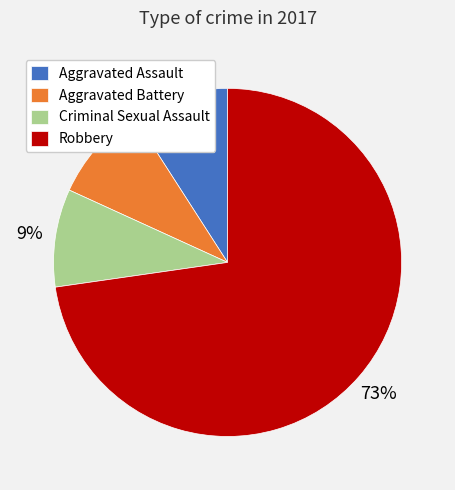

True or false: Robbery accounts for 73% of the total.

True